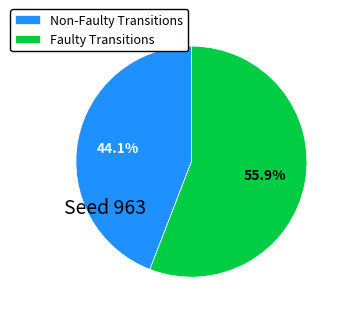

Which slice is the smallest?

Non-Faulty Transitions